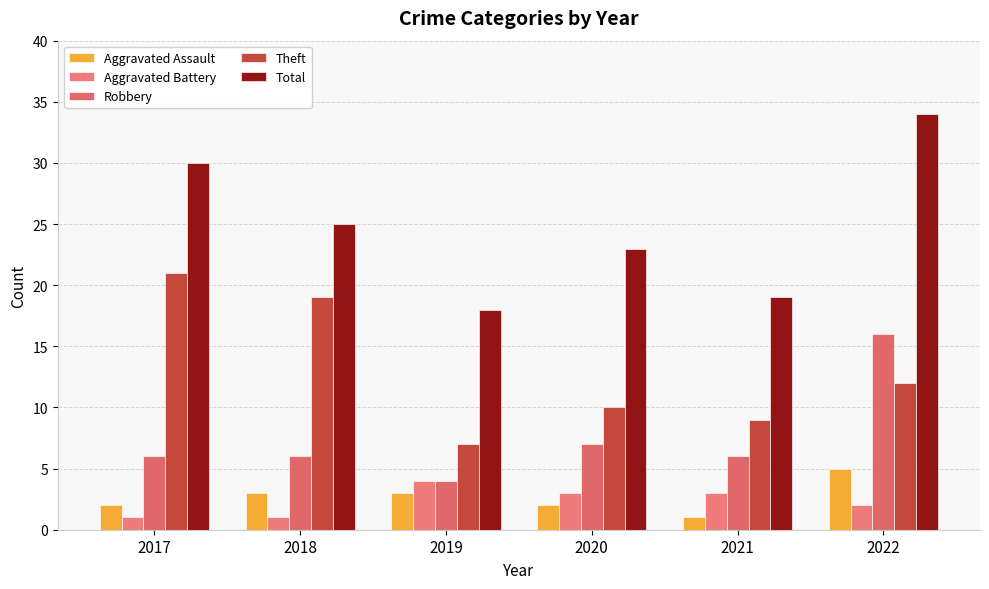

How many groups of bars are there?

6